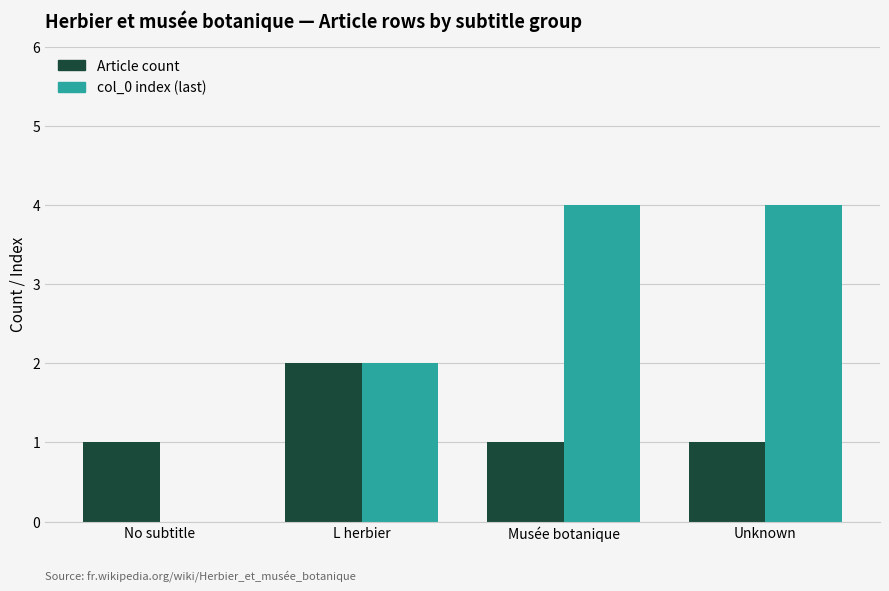

What are all the series names shown in the legend?

Article count, col_0 index (last)